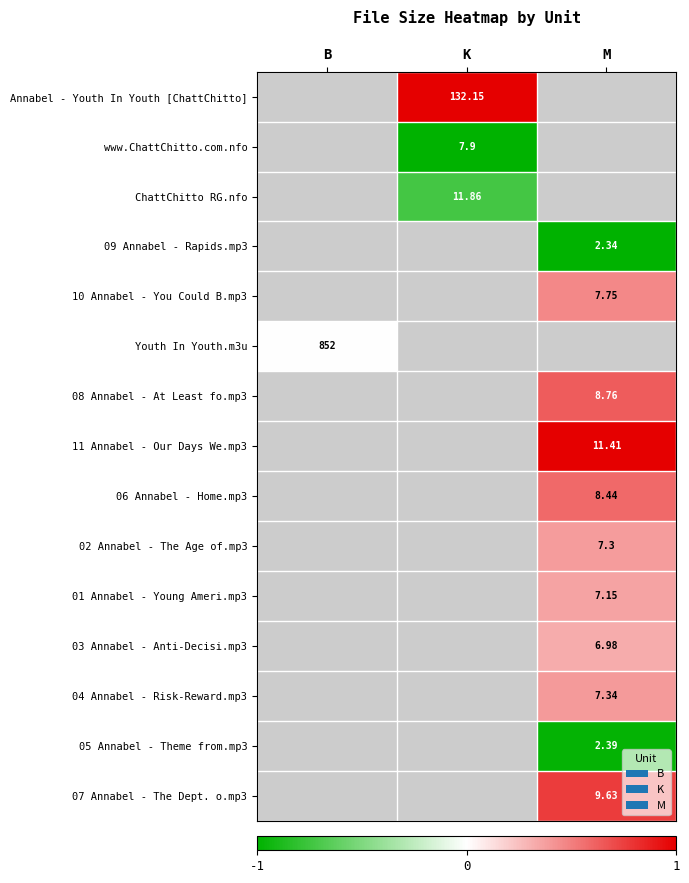

Count the number of categories in the chart.

3